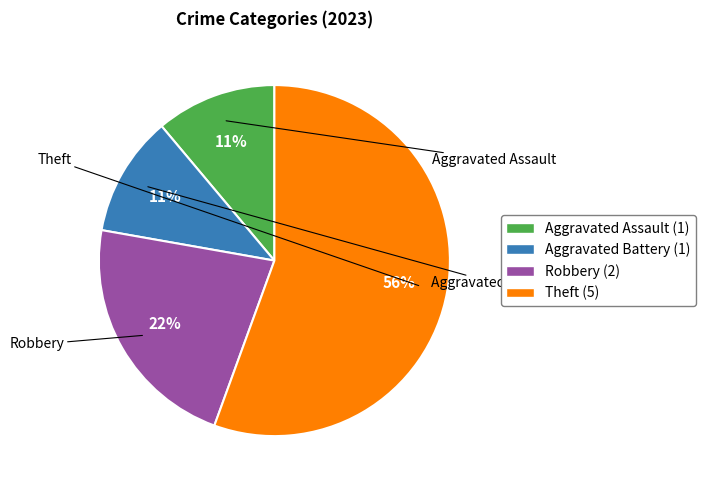

What percentage is the Aggravated Battery slice, to the nearest percent?

11%